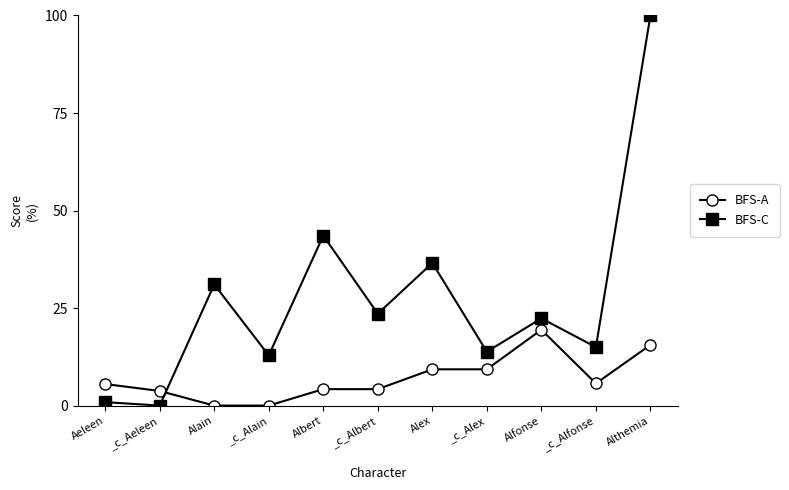

Is this an area chart (filled region under the line)?

No